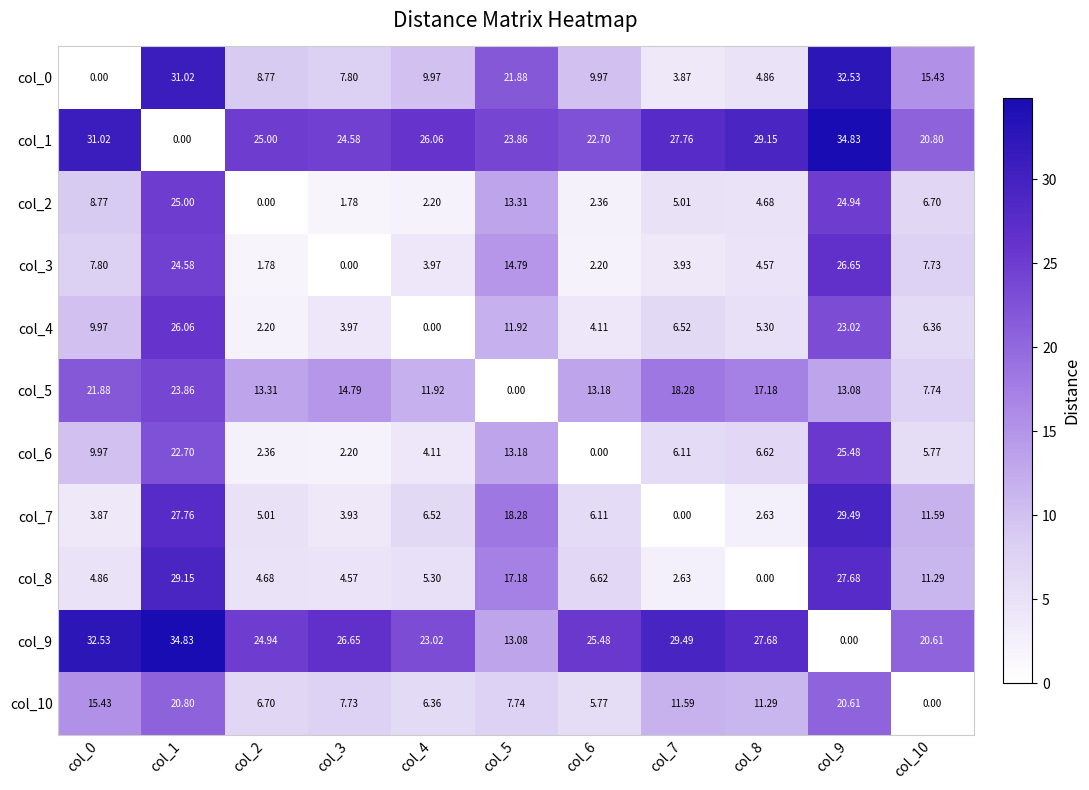

What is the total value across all series at col_6?

98.5